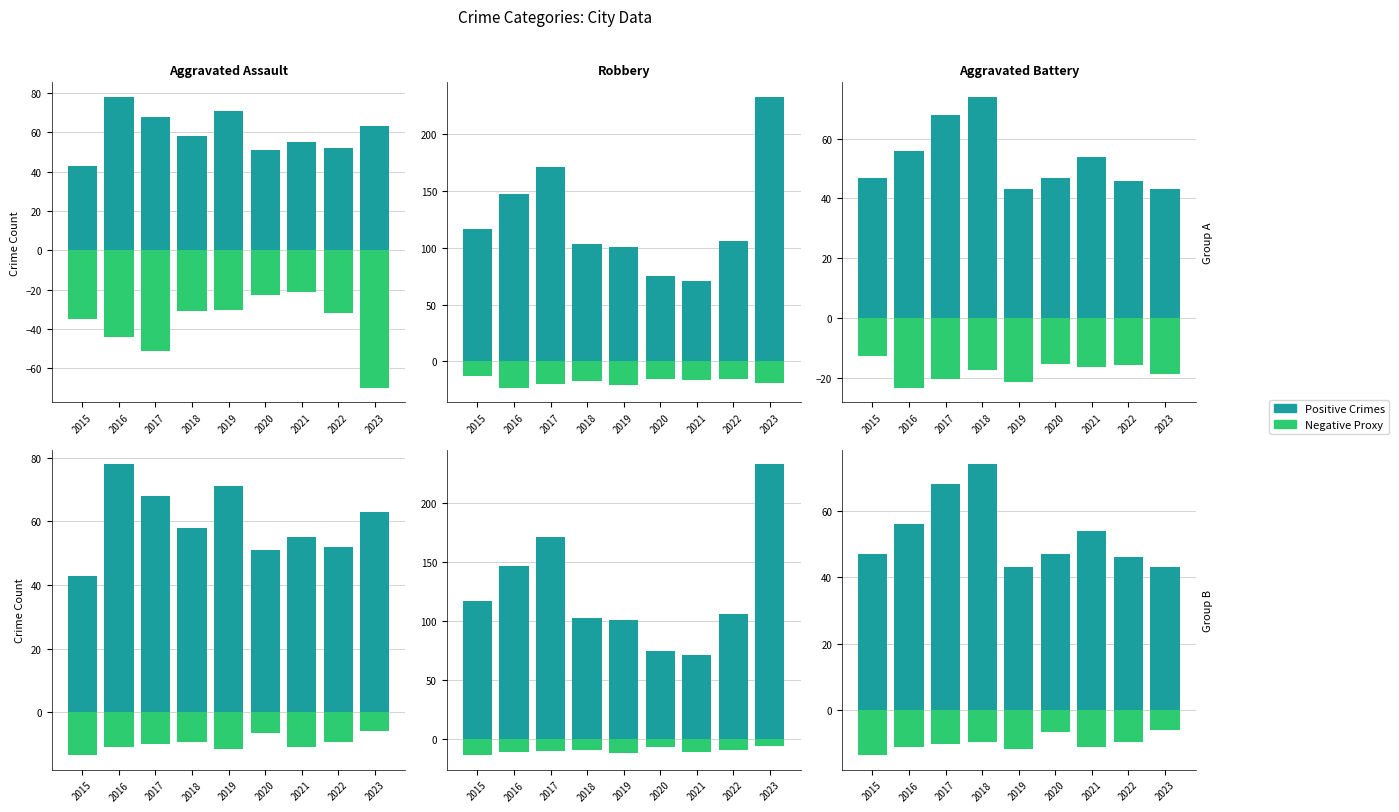

How many bars are there in each group?

6